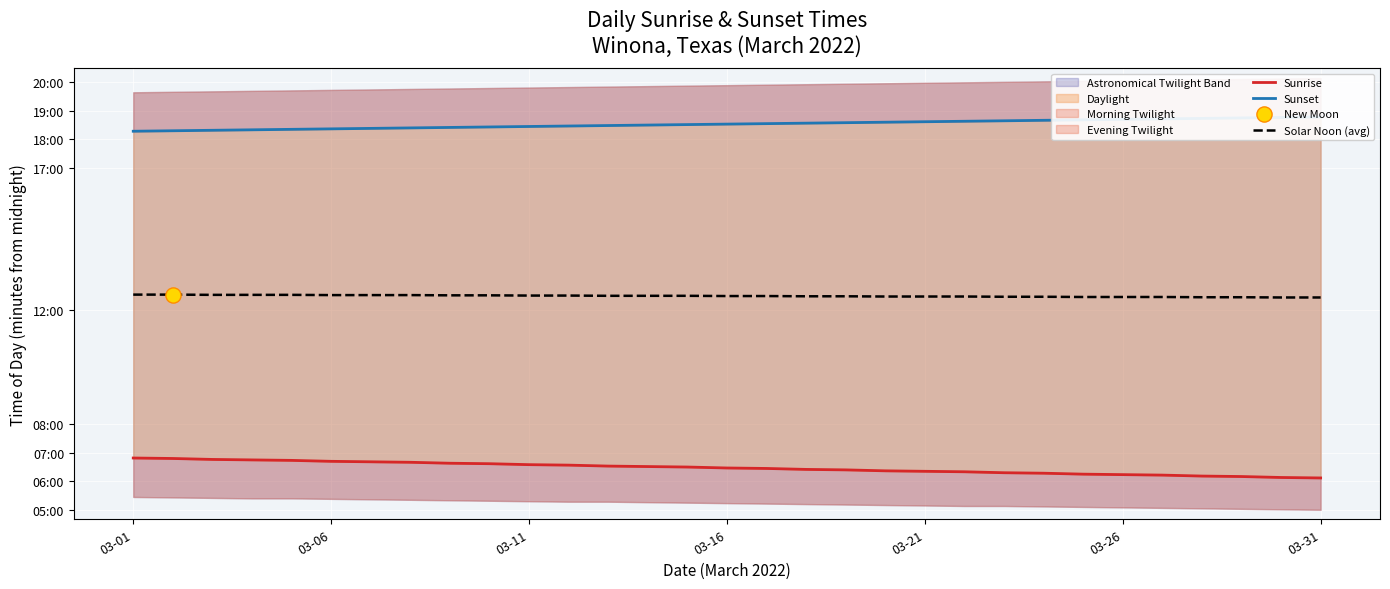

Which series has the largest Y range (max minus min)?

Sunrise